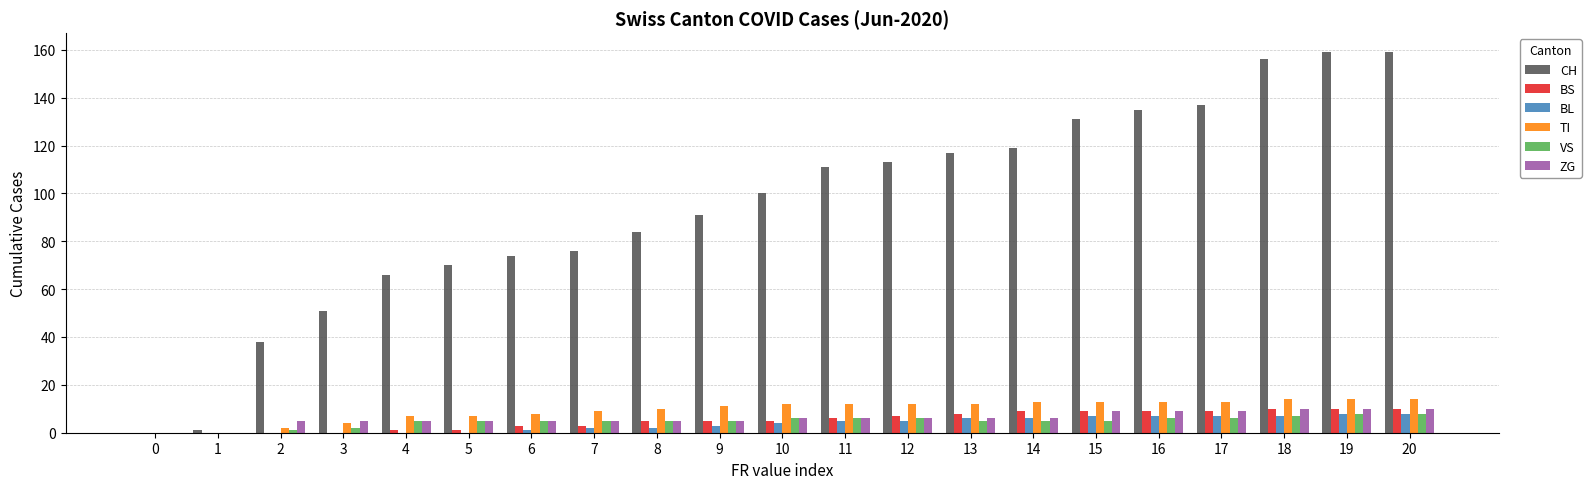

Between 14 and 19, which series saw the biggest shift?

CH